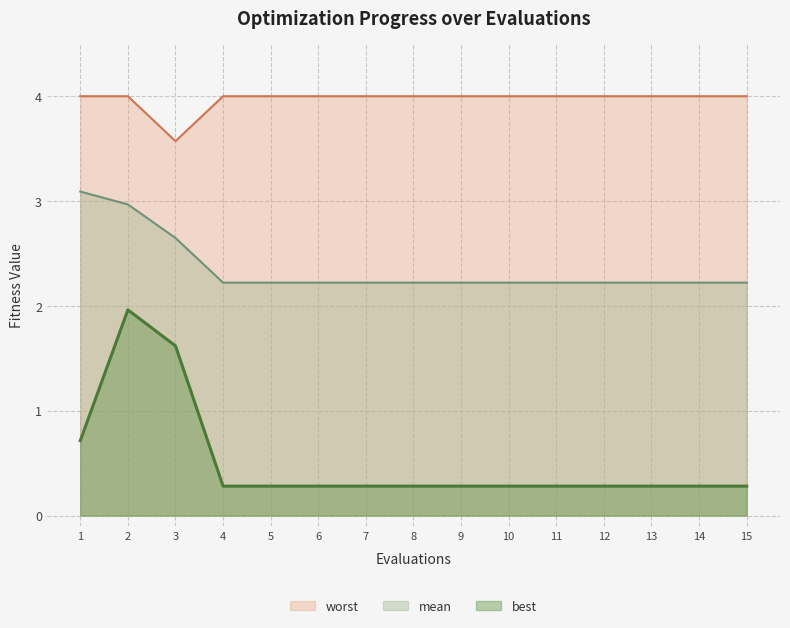

What are all the series names shown in the legend?

worst, mean, best